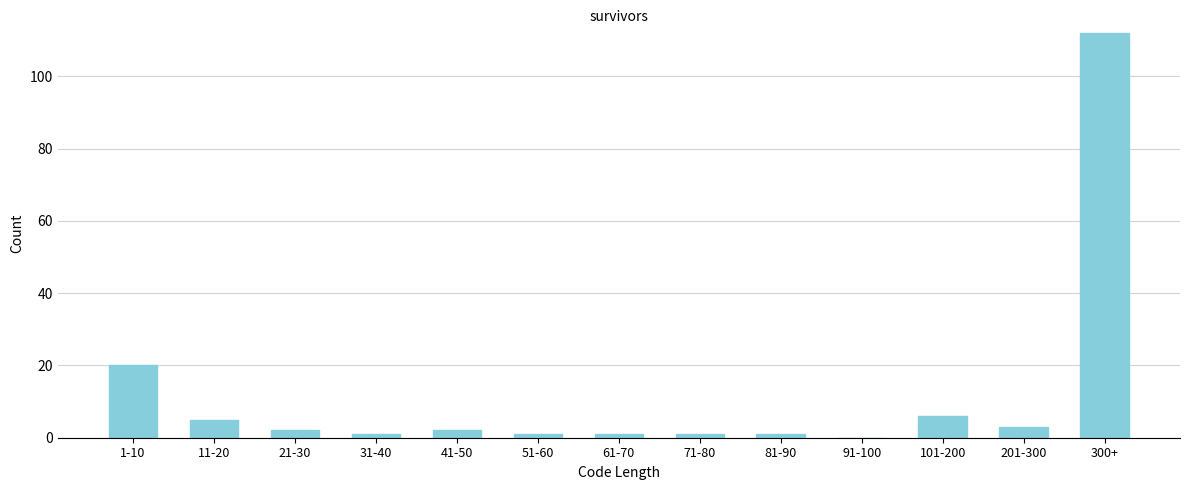

Reading left to right, extract all data points from this chart.

1-10=20	11-20=5	21-30=2	31-40=1	41-50=2	51-60=1	61-70=1	71-80=1	81-90=1	91-100=0	101-200=6	201-300=3	300+=112